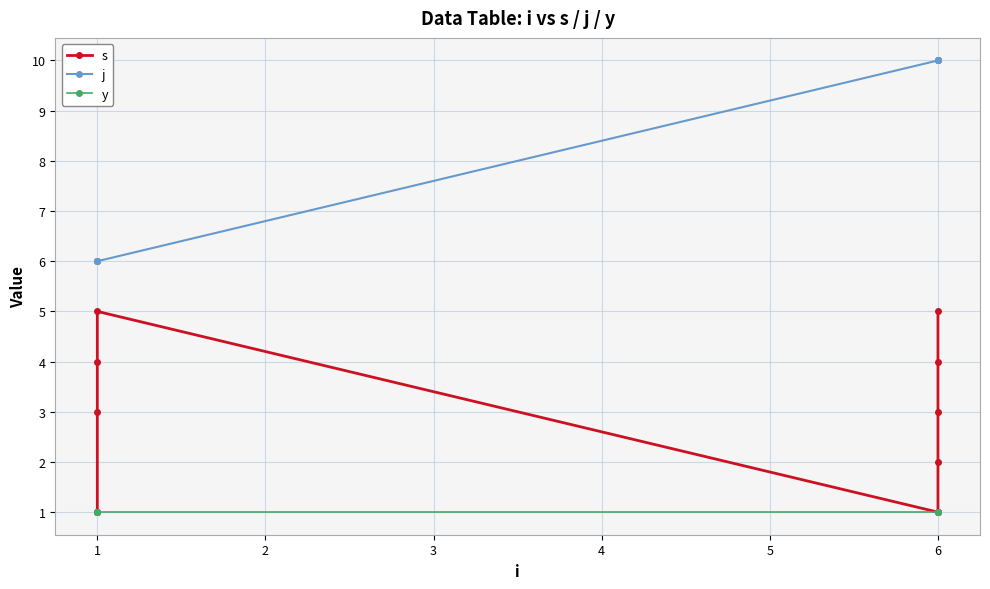

Between 1 and 6, which is larger?

1